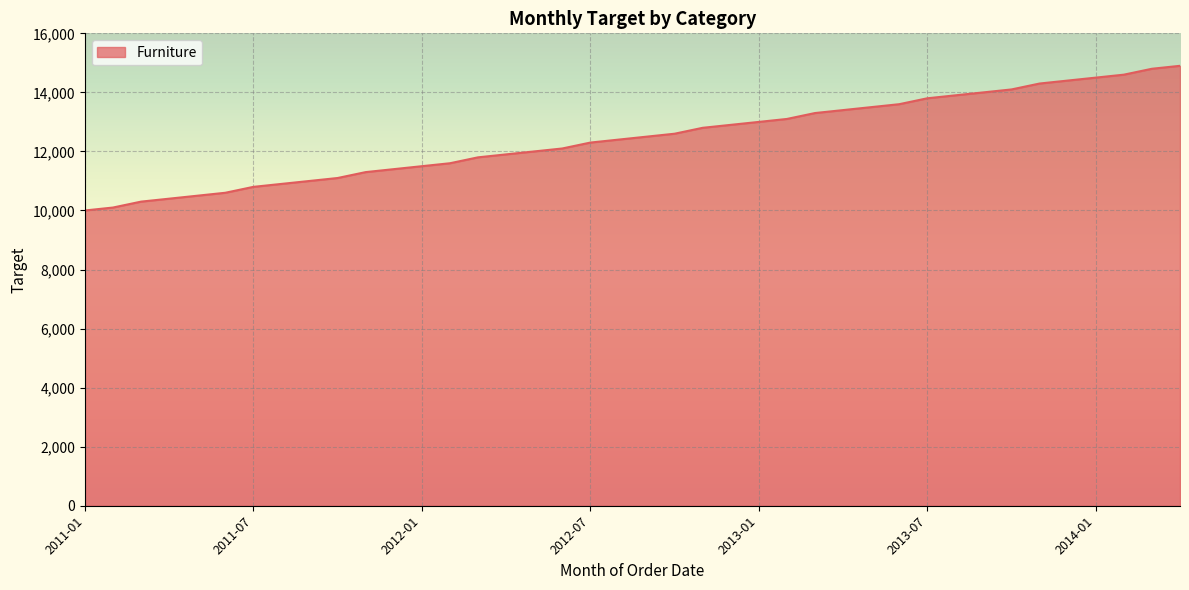

What is the difference between the maximum and minimum values?

4900